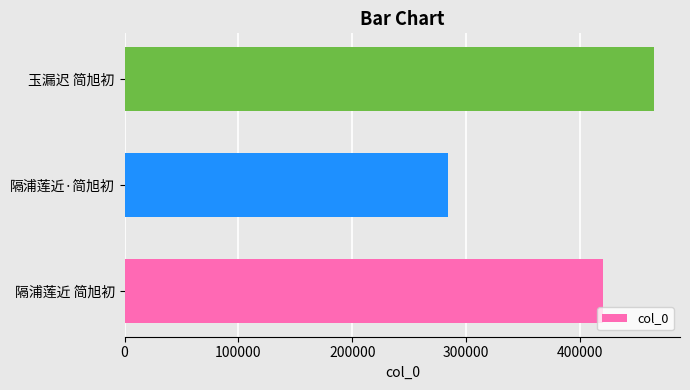

List the labels in order of value, largest first.

玉漏迟 简旭初, 隔浦莲近 简旭初, 隔浦莲近·简旭初